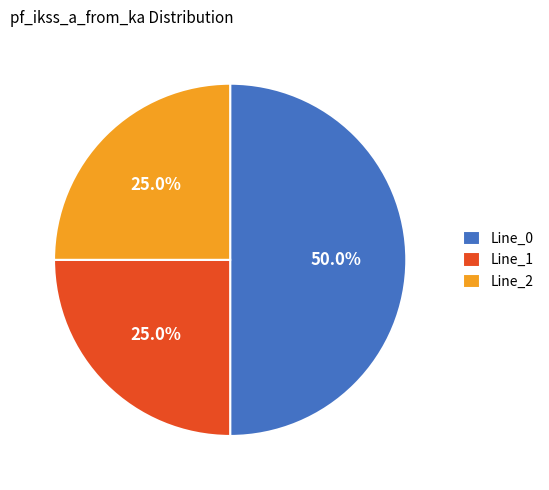

What is the largest slice in the pie chart?

Line_0